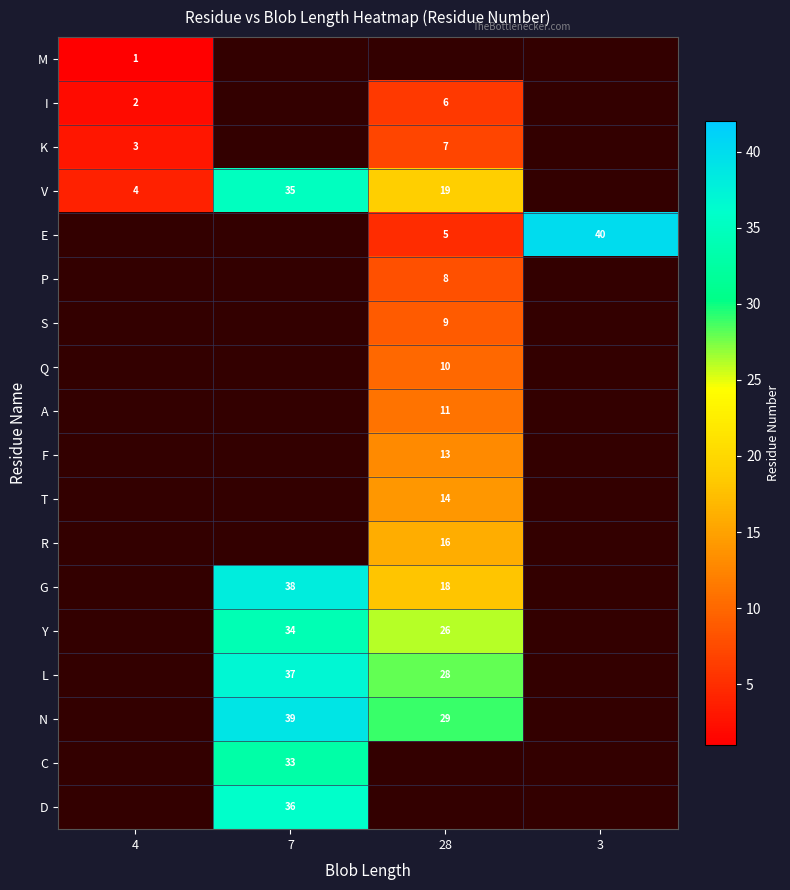

Is it true that L equals 14 at 7?

False